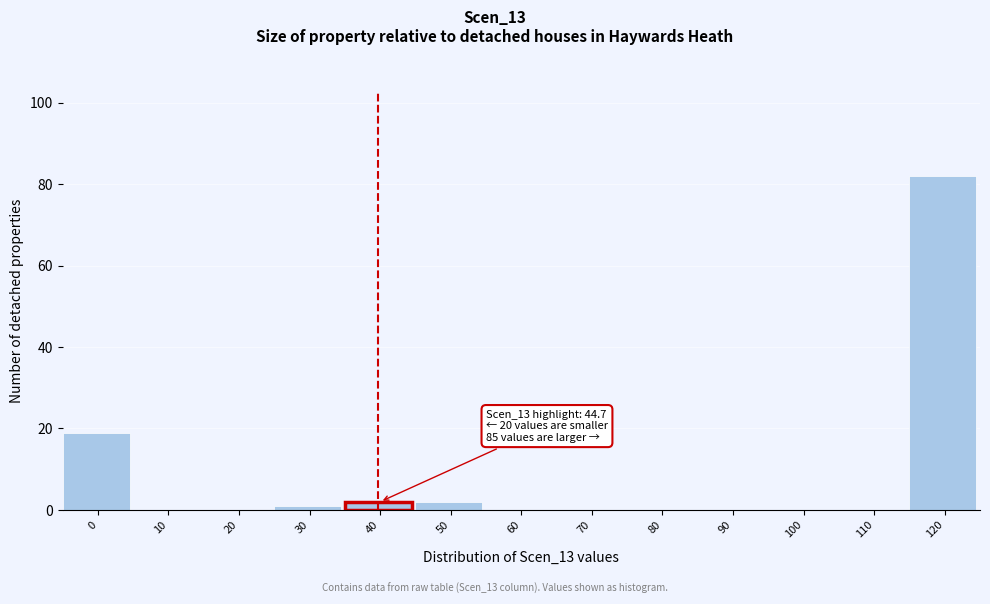

Reading left to right, list all the values displayed in this chart.

0=19	10=0	20=0	30=1	40=2	50=2	60=0	70=0	80=0	90=0	100=0	110=0	120=82